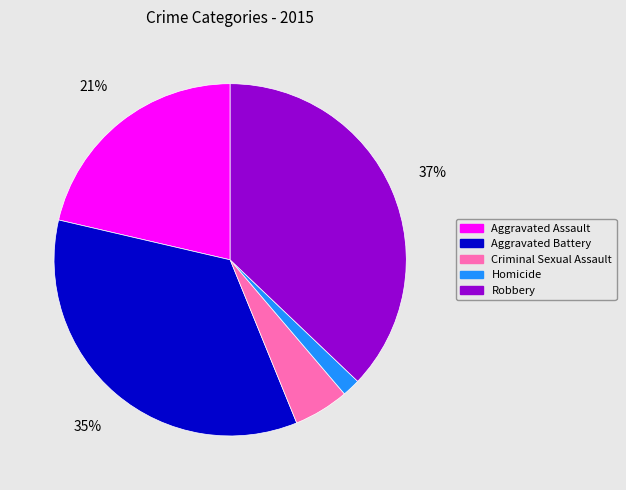

Do Homicide and Aggravated Battery together represent more than half of the pie?

No